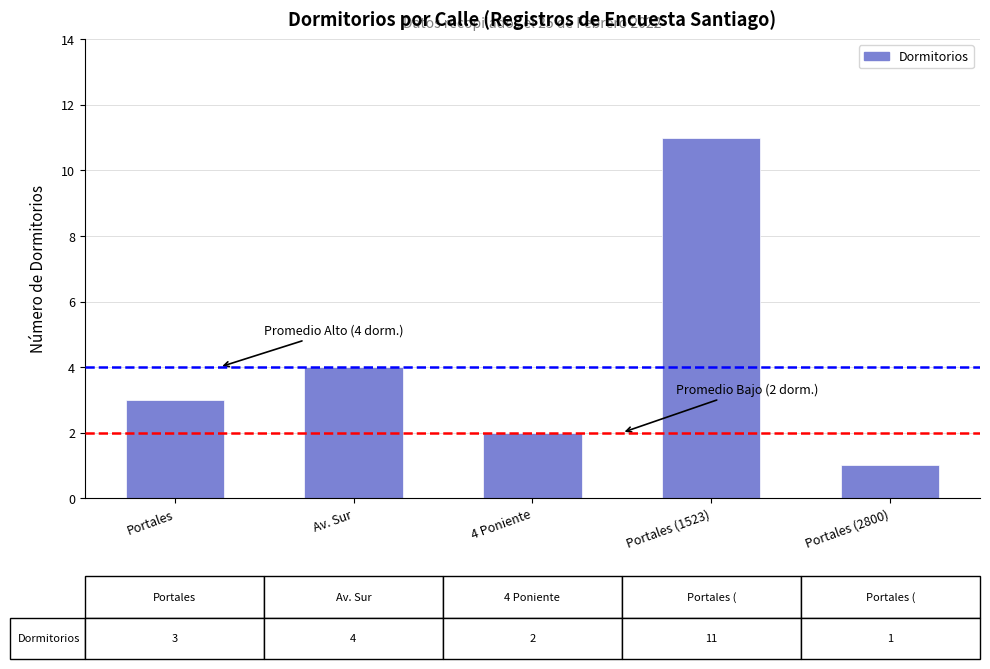

Reading left to right, transcribe all the data shown in this chart.

Portales=3	Av. Sur=4	4 Poniente=2	Portales (1523)=11	Portales (2800)=1